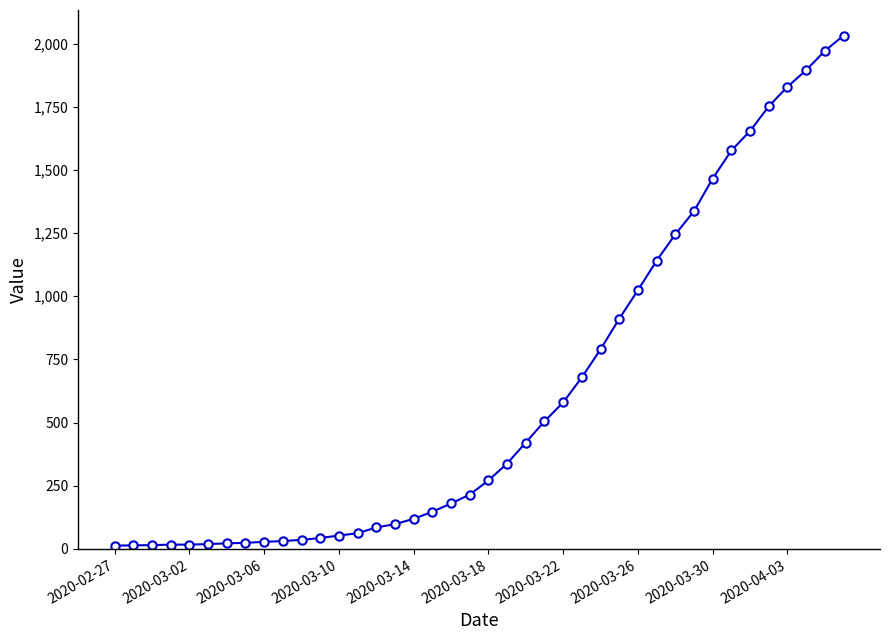

How many data points are less than 271?

20